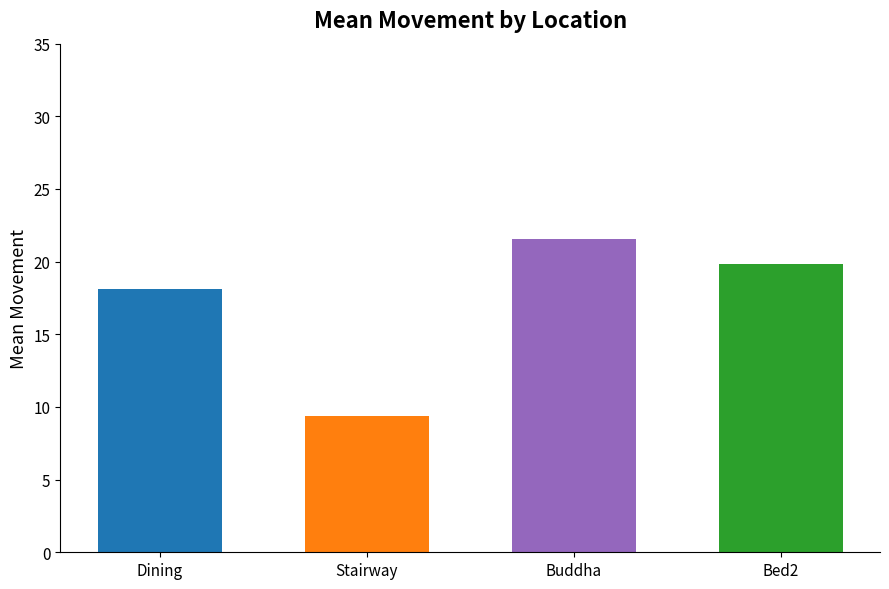

Rank the categories by value from lowest to highest.

Stairway, Dining, Bed2, Buddha